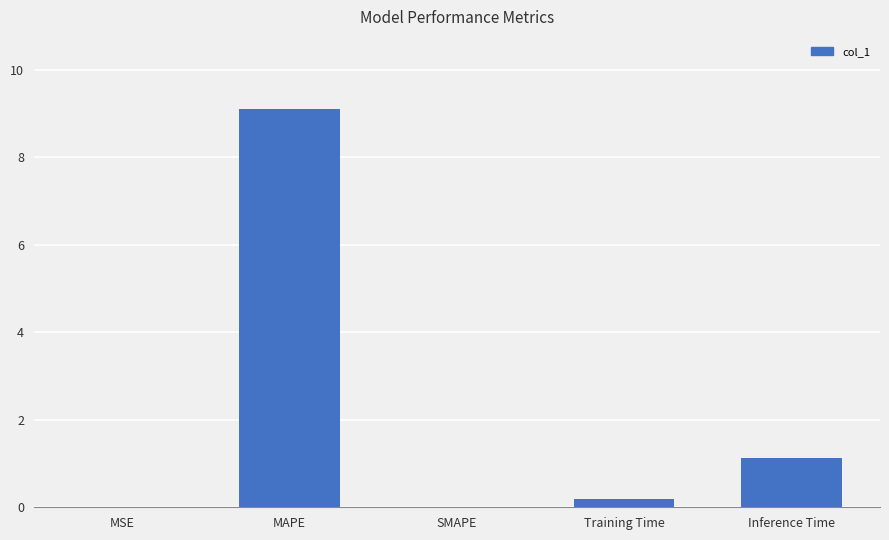

The value at MAPE is 9.1. True or false?

True